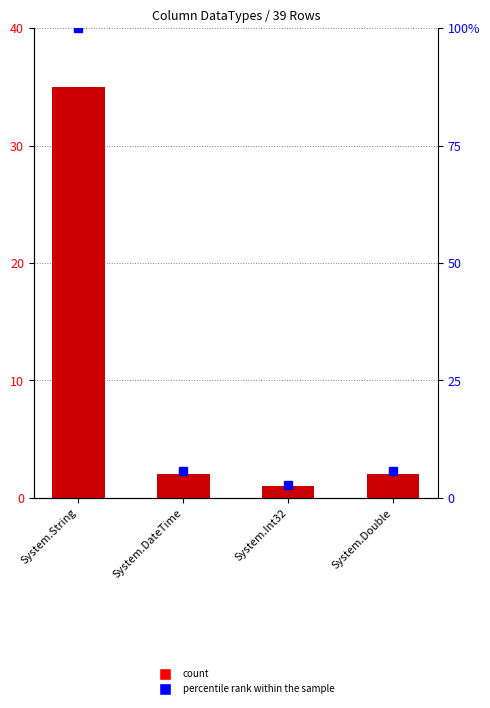

Is it true that percentile rank within the sample equals 5.7 at System.DateTime?

True